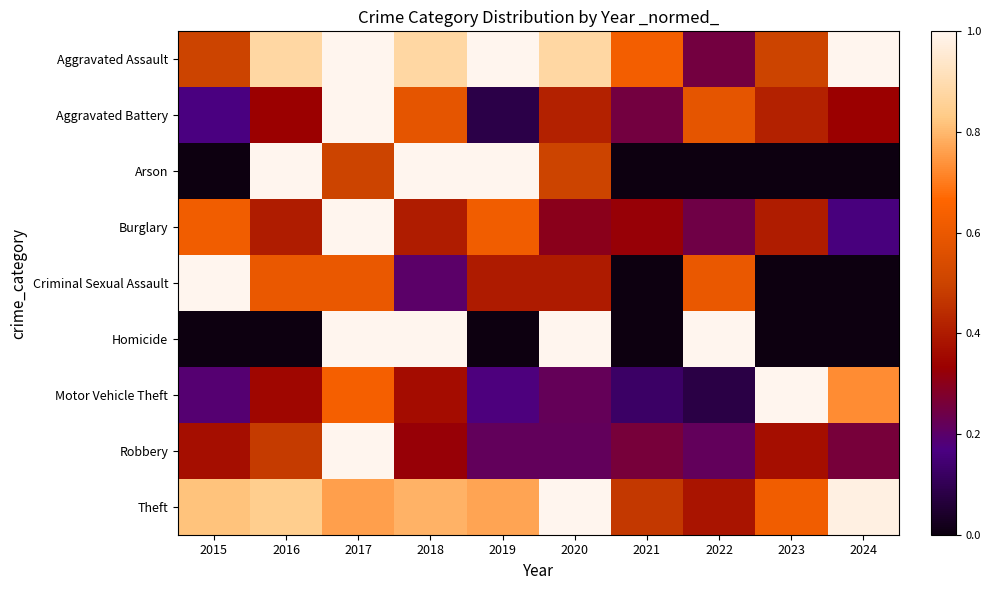

Which has a higher value, 2022 or 2017?

2017